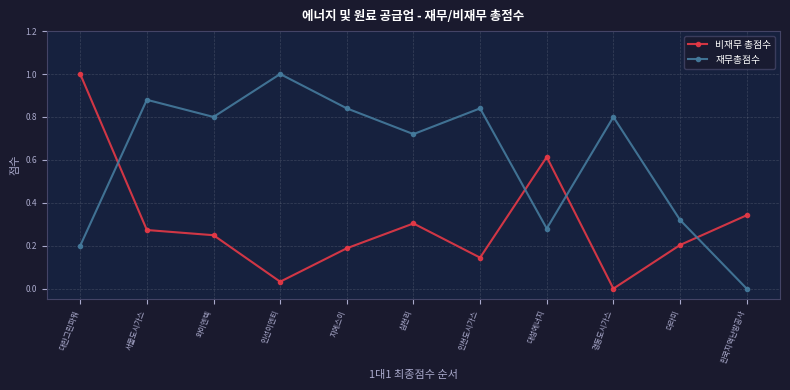

At 삼천리, list the series in order from smallest to largest.

비재무 총점수, 재무총점수